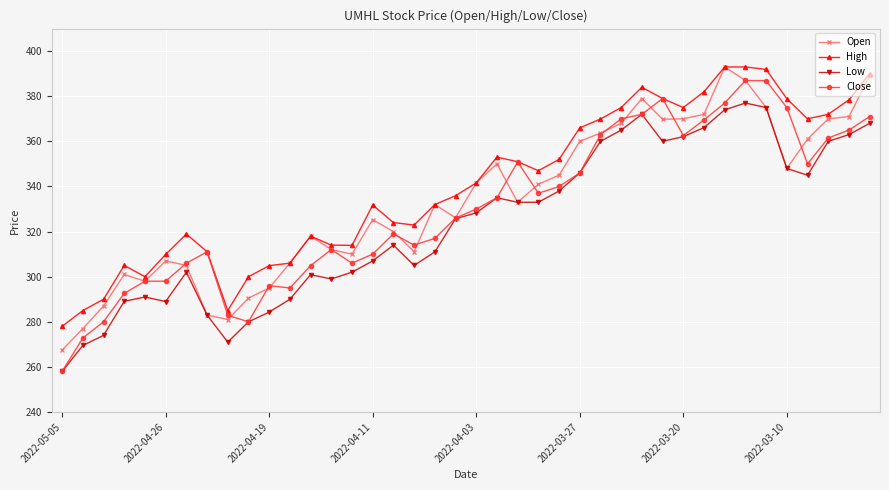

Which series has the largest range (max minus min)?

Close